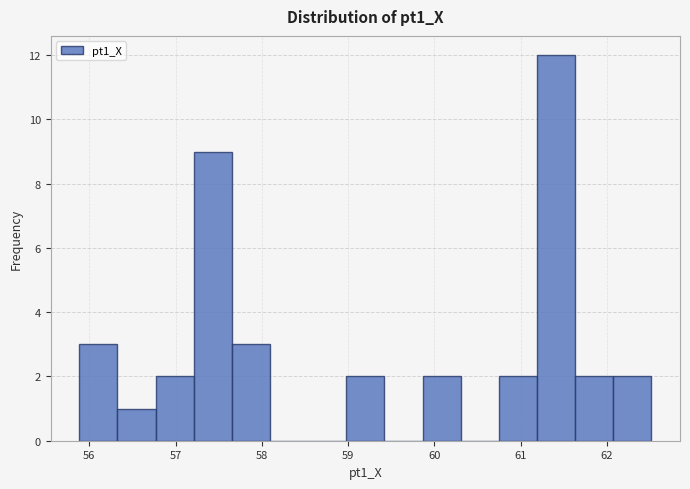

Reading left to right, transcribe this chart: for each bar, give the range it covers on the x-axis and its height. Neither the bar edges nor the heights are printed on the chart, so give them approximately, as read against the axes.

55.9 to 56.3: 3
56.3 to 56.8: 1
56.8 to 57.2: 2
57.2 to 57.7: 9
57.7 to 58.1: 3
58.1 to 58.5: 0
58.5 to 59.0: 0
59.0 to 59.4: 2
59.4 to 59.9: 0
59.9 to 60.3: 2
60.3 to 60.7: 0
60.7 to 61.2: 2
61.2 to 61.6: 12
61.6 to 62.1: 2
62.1 to 62.5: 2